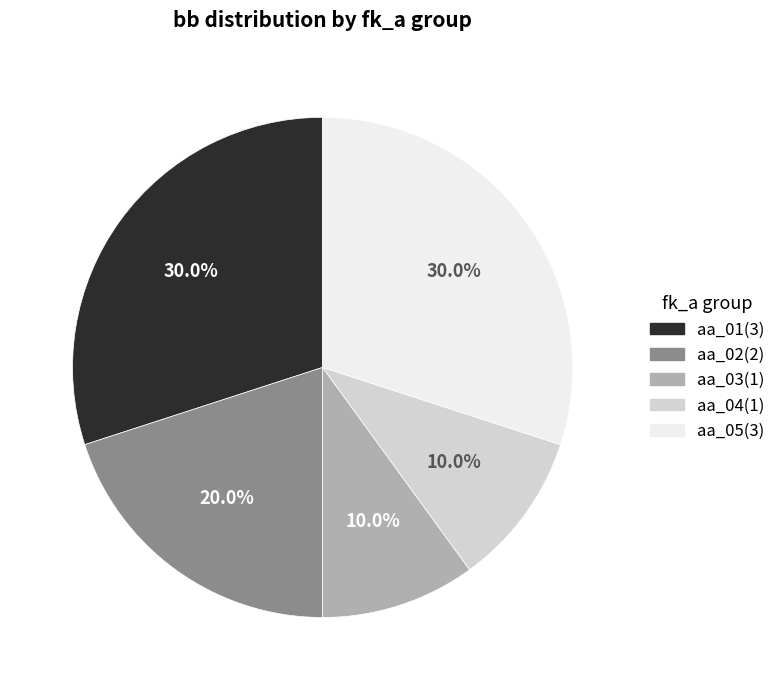

Approximately how many times larger is the value at aa_02 compared to aa_05?

0.7